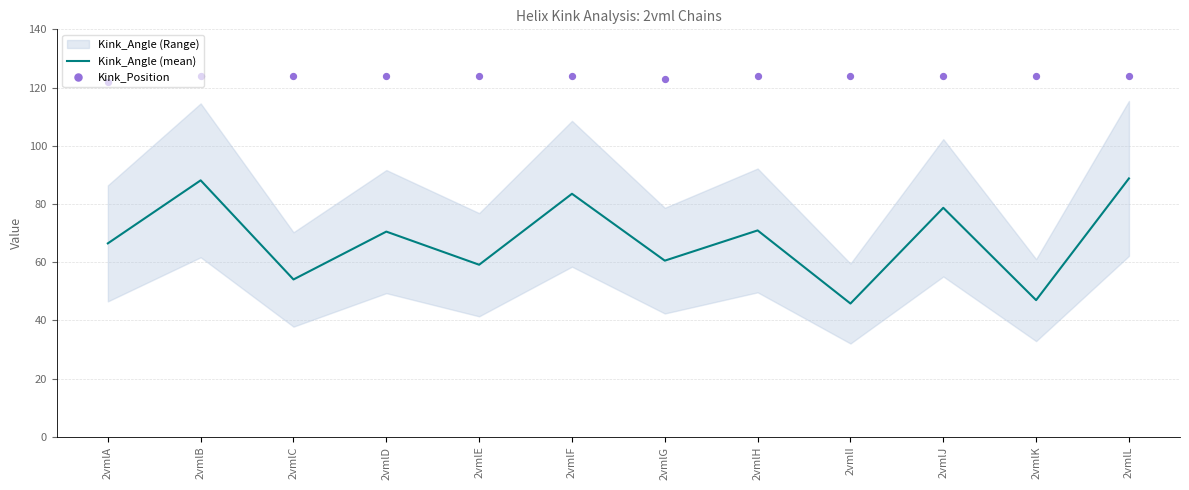

Which series contains the highest Y value?

Kink_Position